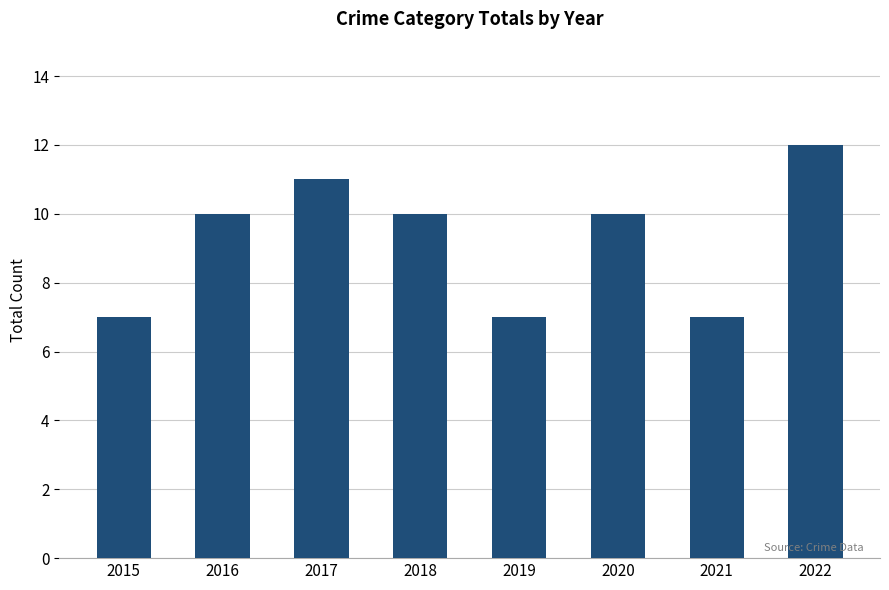

What is the sum of the values at 2020 and 2019?

17